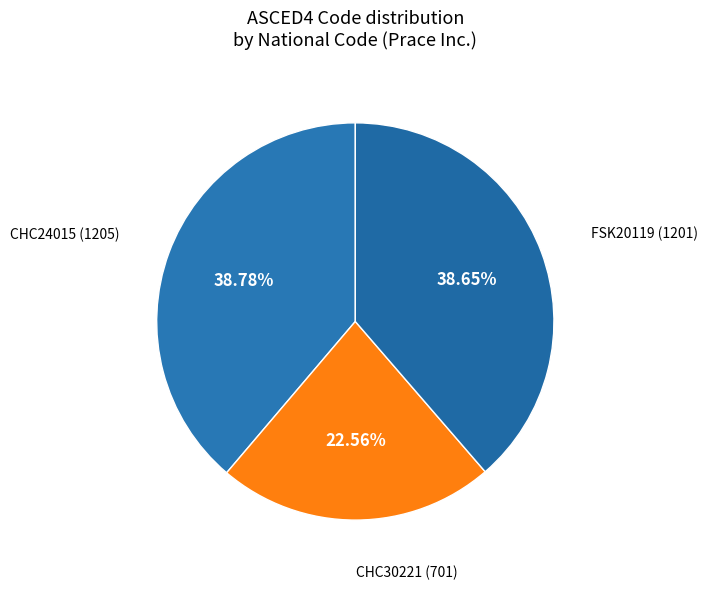

To the nearest percent, what percentage of the pie is FSK20119?

39%